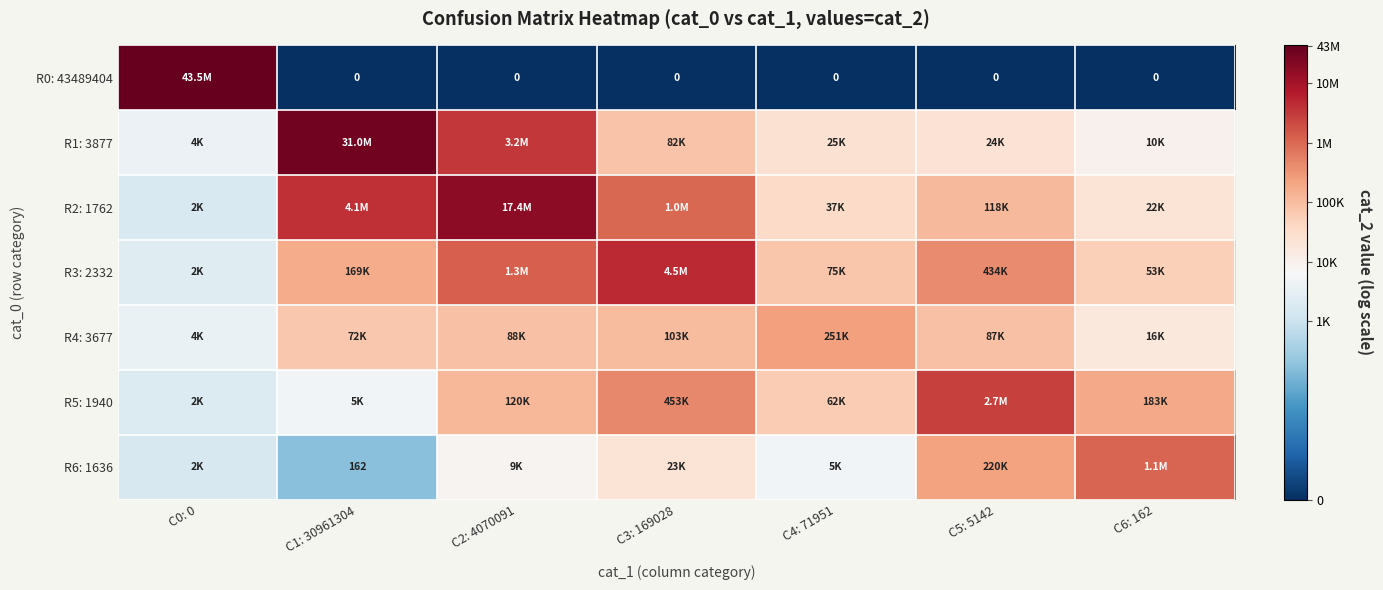

Rank the series at C5: 5142 from highest to lowest value.

R5: 1940, R3: 2332, R6: 1636, R2: 1762, R4: 3677, R1: 3877, R0: 43489404